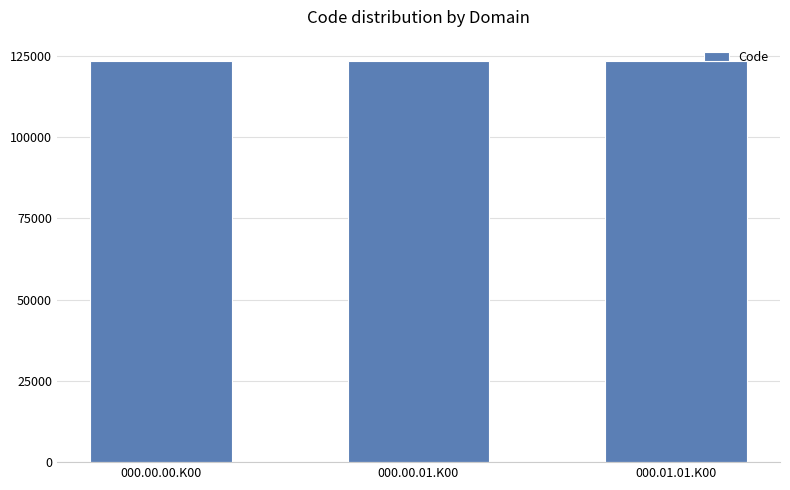

What is the smallest value displayed?

123456